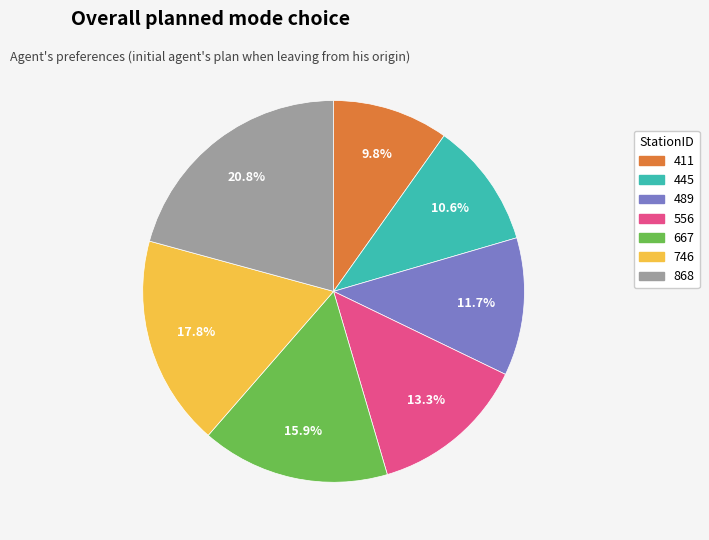

What is the smallest slice in the pie chart?

411